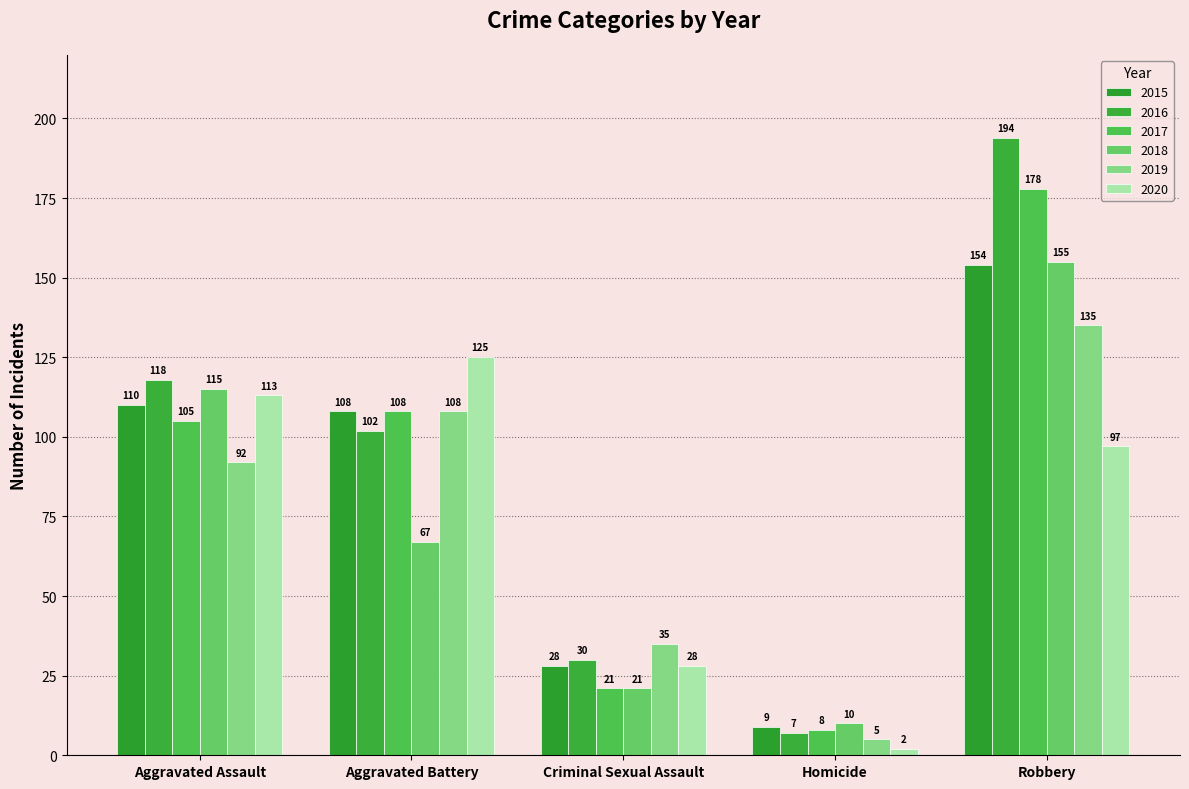

How many bars are there in total?

30